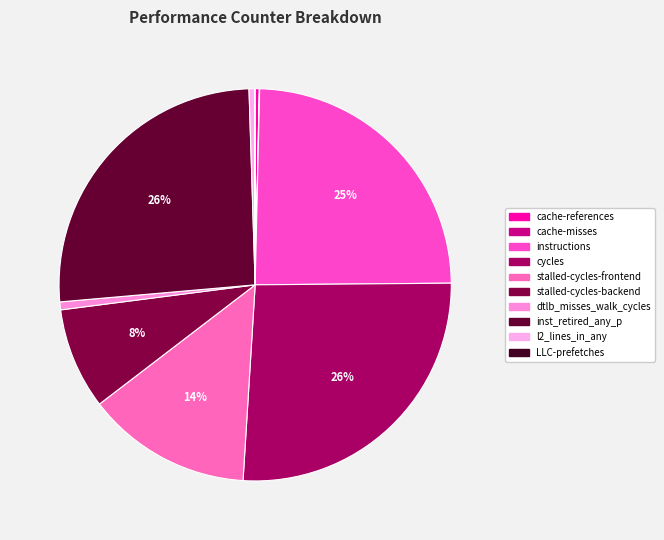

Does cycles account for over 50% of the chart?

No